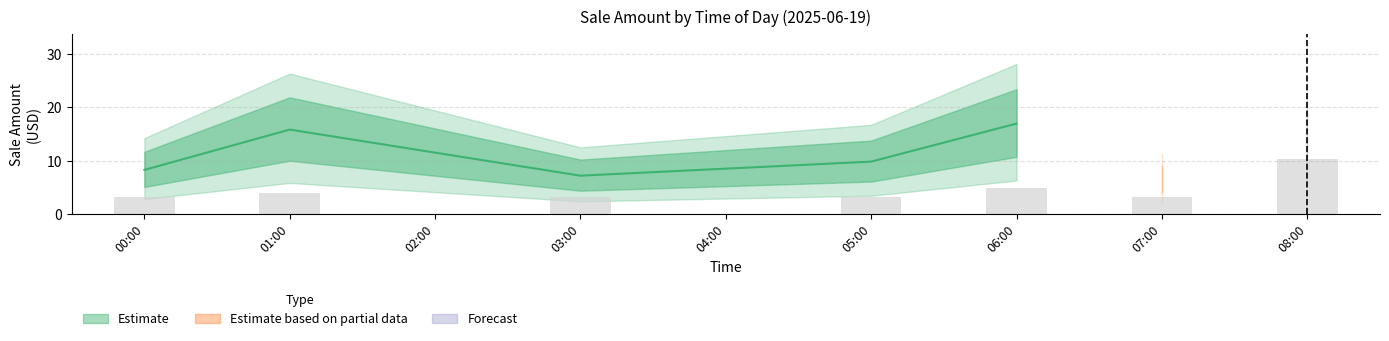

Which has a higher value, 6 or 30?

6